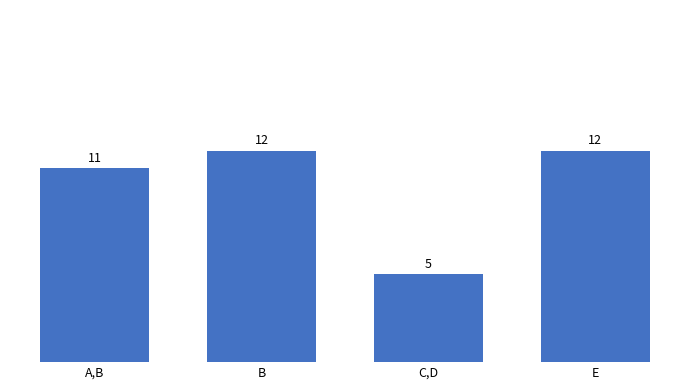

What is the change in value from C,D to E?

+7